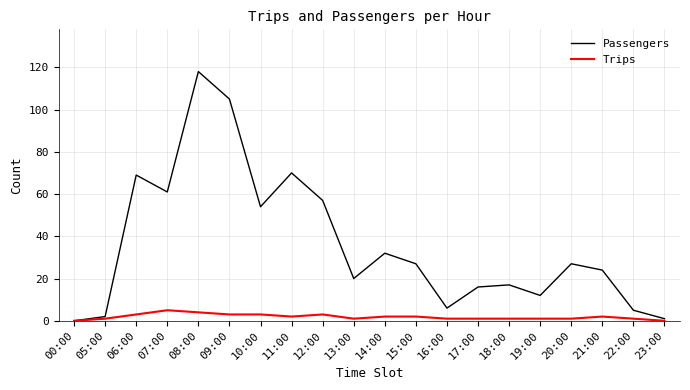

What is the difference between the Trips values at 13:00 and 09:00?

2